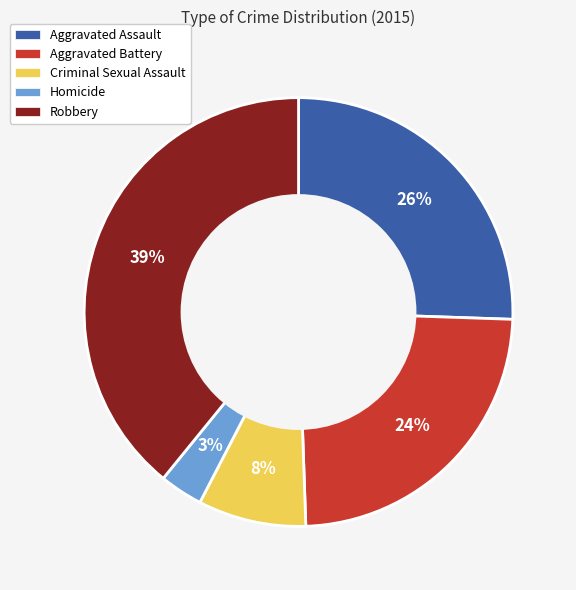

To the nearest percent, what is the average slice percentage?

20%